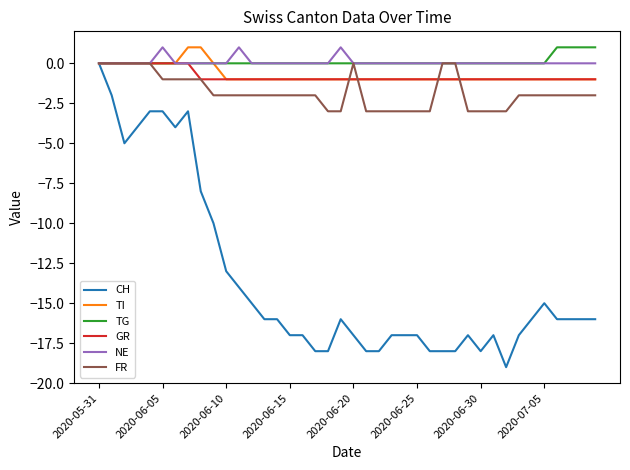

How many lines are shown in the chart?

6